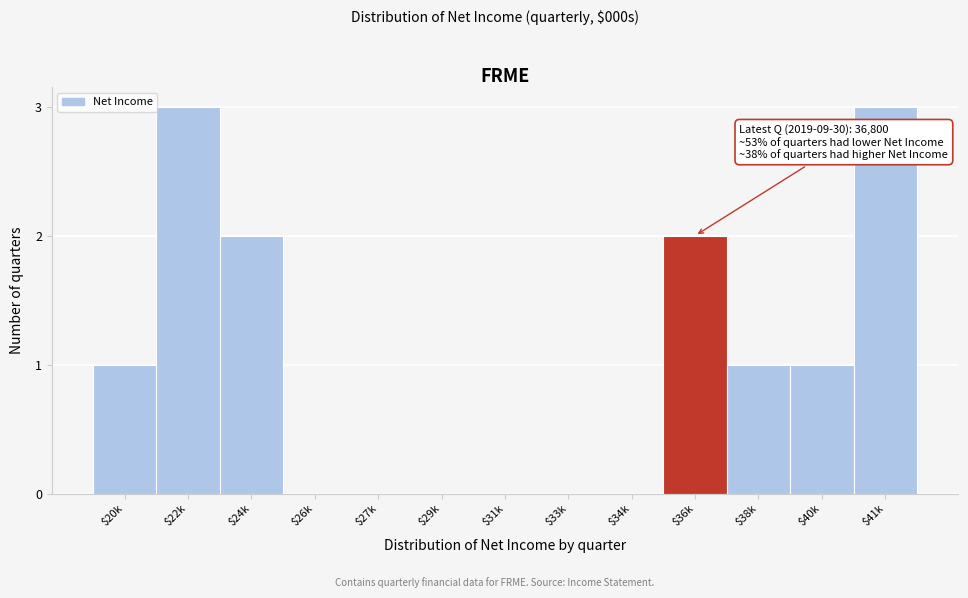

What is the greatest value displayed?

3